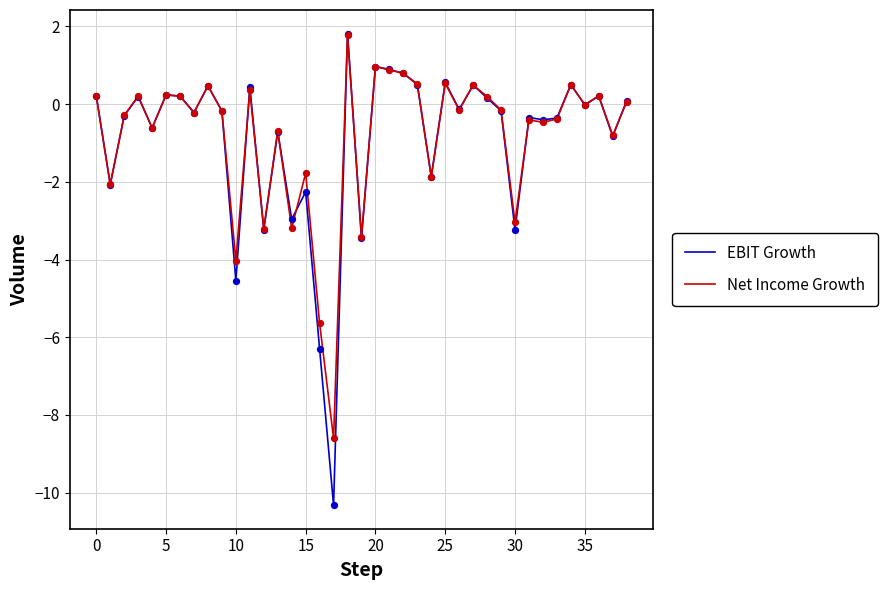

Which series has the widest spread of values?

EBIT Growth